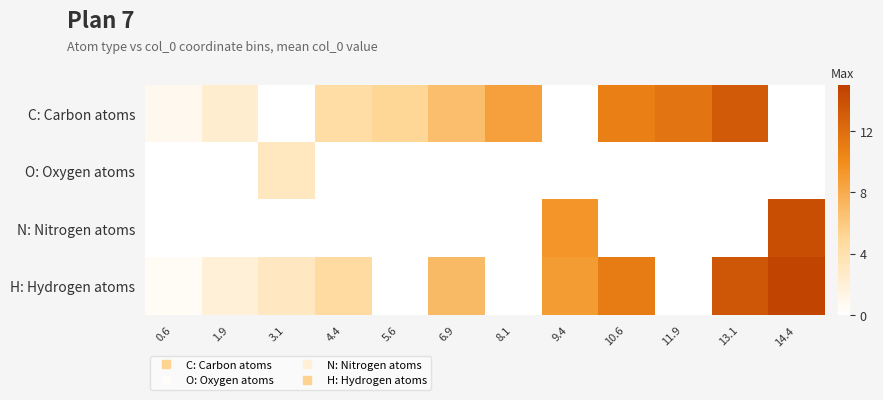

Reading left to right, what are all the values shown in this chart?

C: Carbon atoms: 0.6=0.8	1.9=2.4	3.1=0.0	4.4=4.4	5.6=5.1	6.9=6.7	8.1=8.7	9.4=0.0	10.6=10.8	11.9=11.5	13.1=13.2	14.4=0.0
O: Oxygen atoms: 0.6=0.0	1.9=0.0	3.1=3.1	4.4=0.0	5.6=0.0	6.9=0.0	8.1=0.0	9.4=0.0	10.6=0.0	11.9=0.0	13.1=0.0	14.4=0.0
N: Nitrogen atoms: 0.6=0.0	1.9=0.0	3.1=0.0	4.4=0.0	5.6=0.0	6.9=0.0	8.1=0.0	9.4=9.4	10.6=0.0	11.9=0.0	13.1=0.0	14.4=14.0
H: Hydrogen atoms: 0.6=0.5	1.9=2.0	3.1=3.0	4.4=4.6	5.6=0.0	6.9=7.0	8.1=0.0	9.4=8.9	10.6=11.0	11.9=0.0	13.1=13.5	14.4=14.7